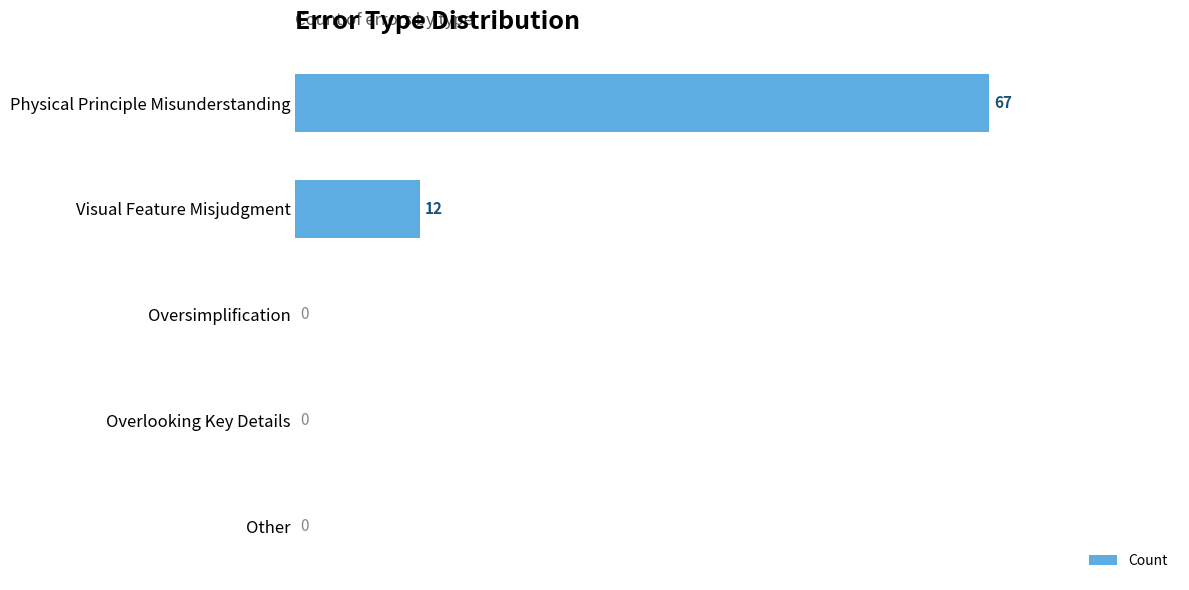

Where is the data nearest to the value 33?

Visual Feature Misjudgment